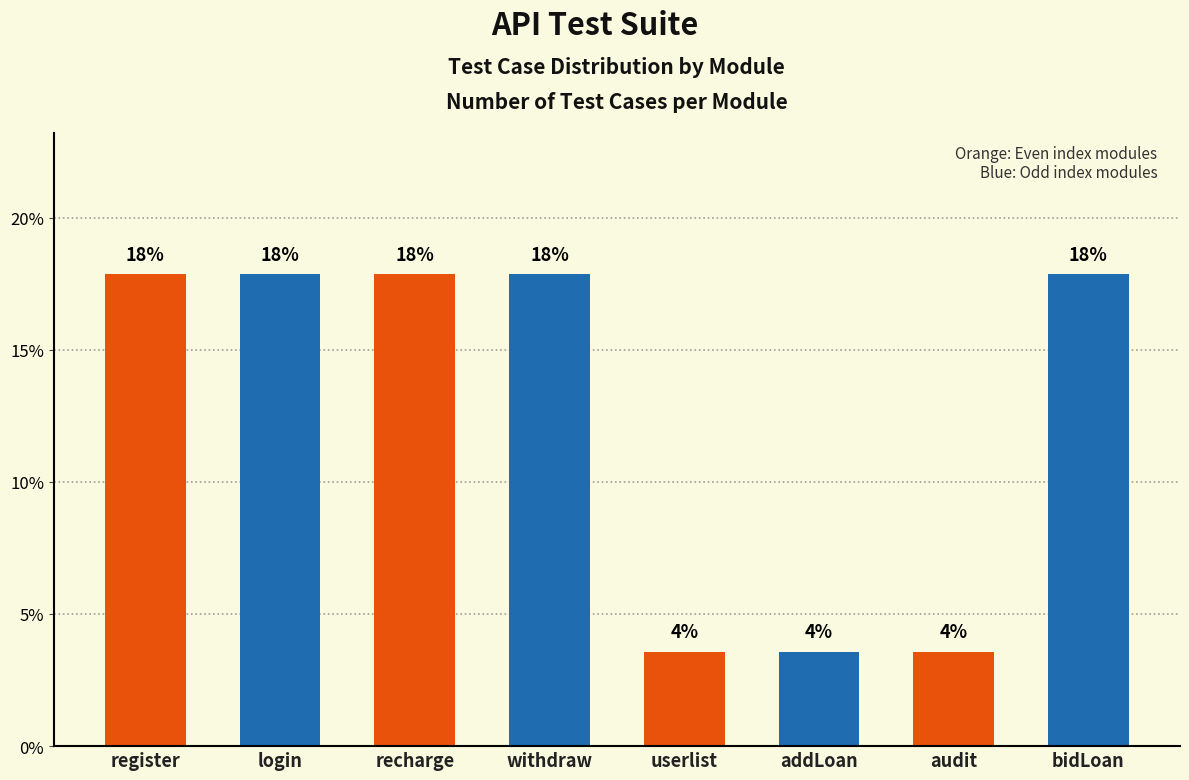

At which label does the data first exceed 17?

register